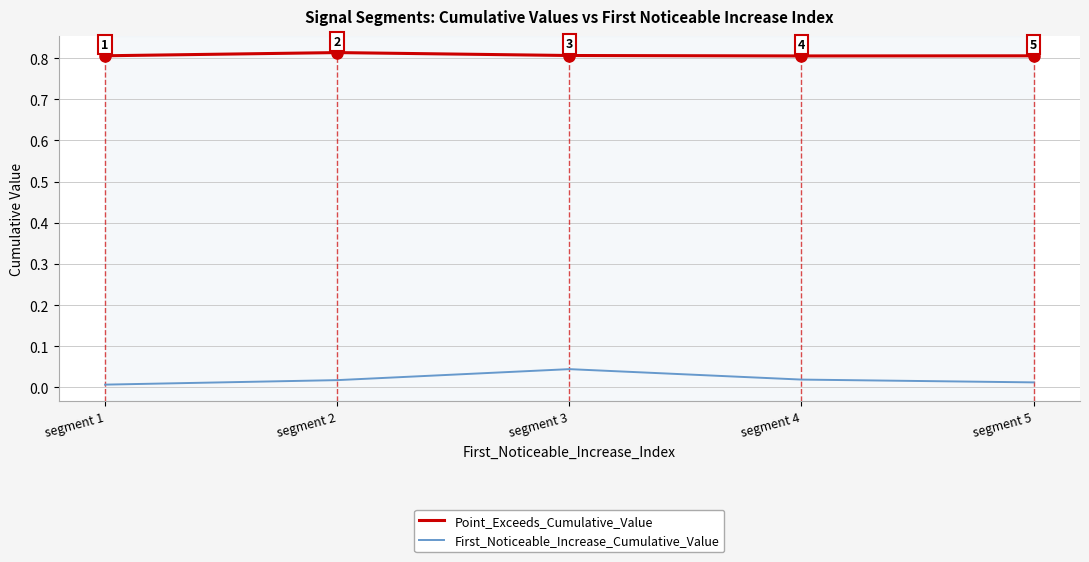

What is the sum of all First_Noticeable_Increase_Cumulative_Value values?

0.1